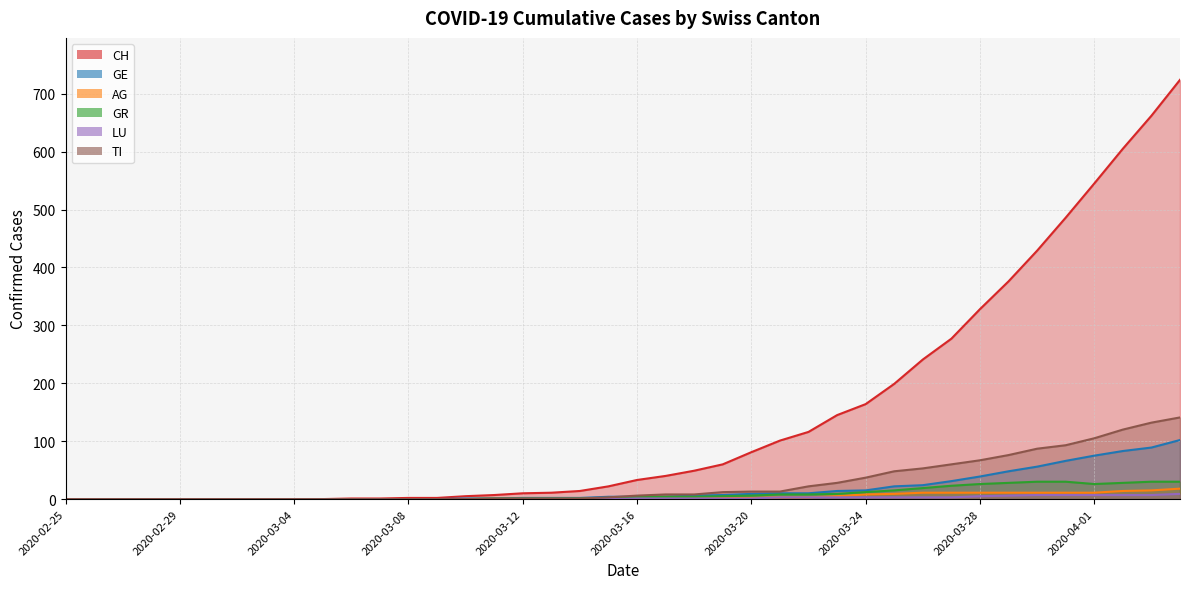

Is the value of GE at 2020-03-21 greater than the value of CH at 2020-03-18?

No